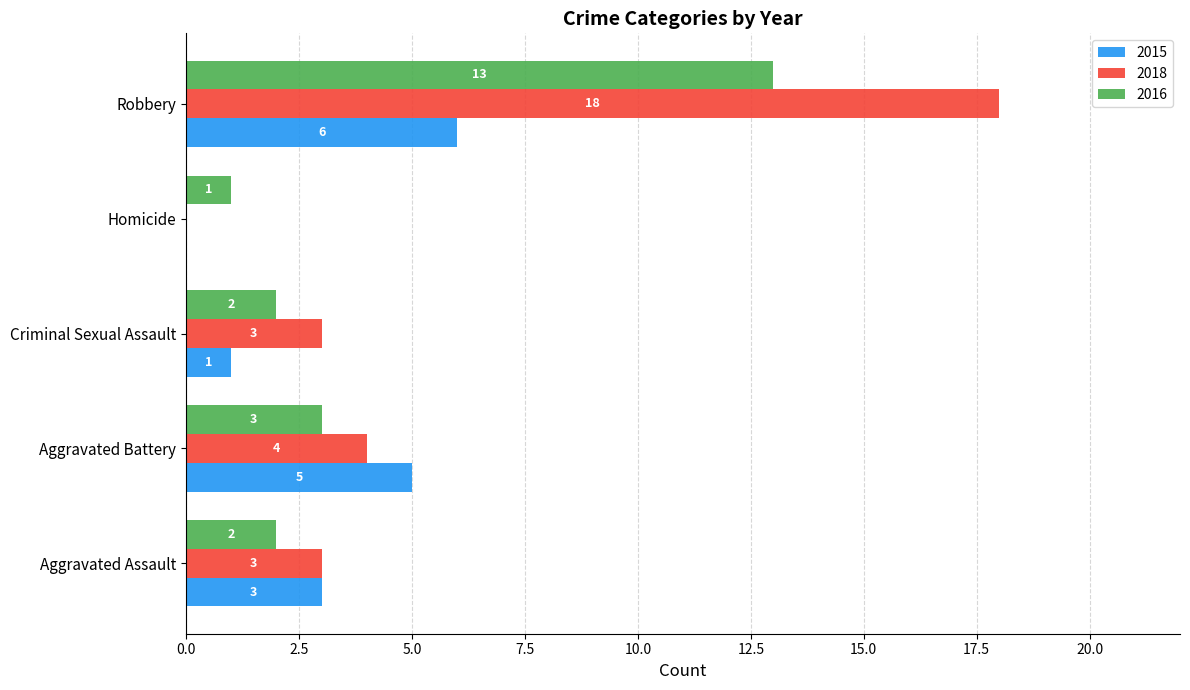

Which series has the largest total across all categories?

2018